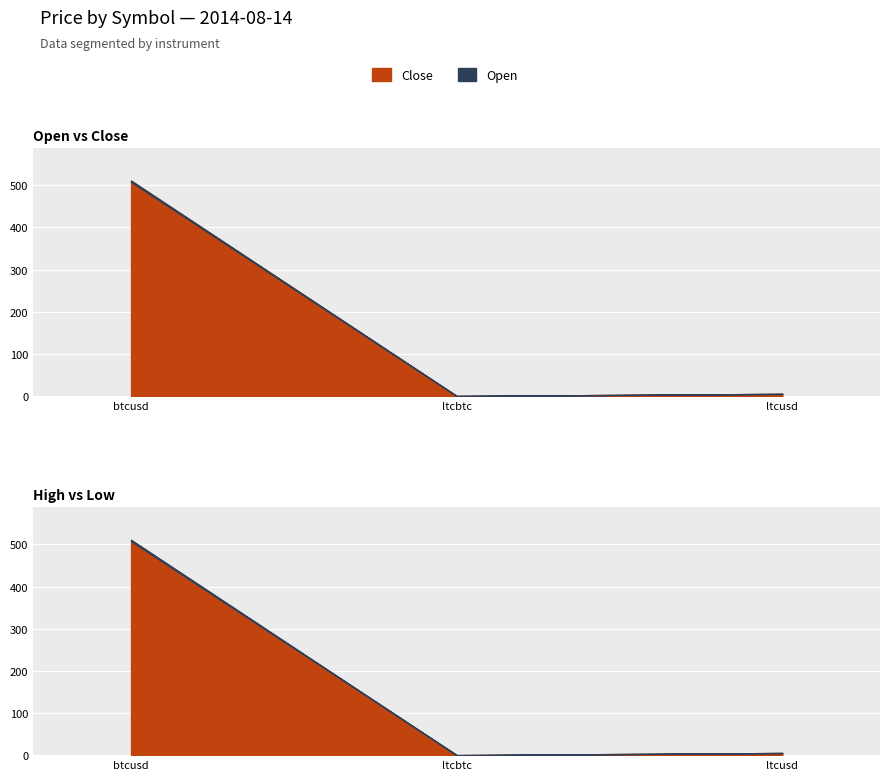

At which label does open reach its minimum?

ltcbtc